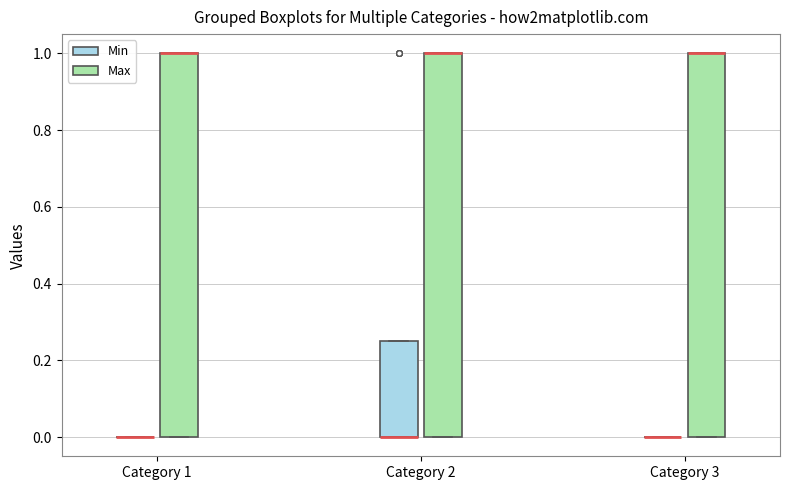

Where is the upper edge of the box for Category 2 (Min) on the y-axis? The values are not printed on the chart, so give them approximately, as read against the axis.

0.26